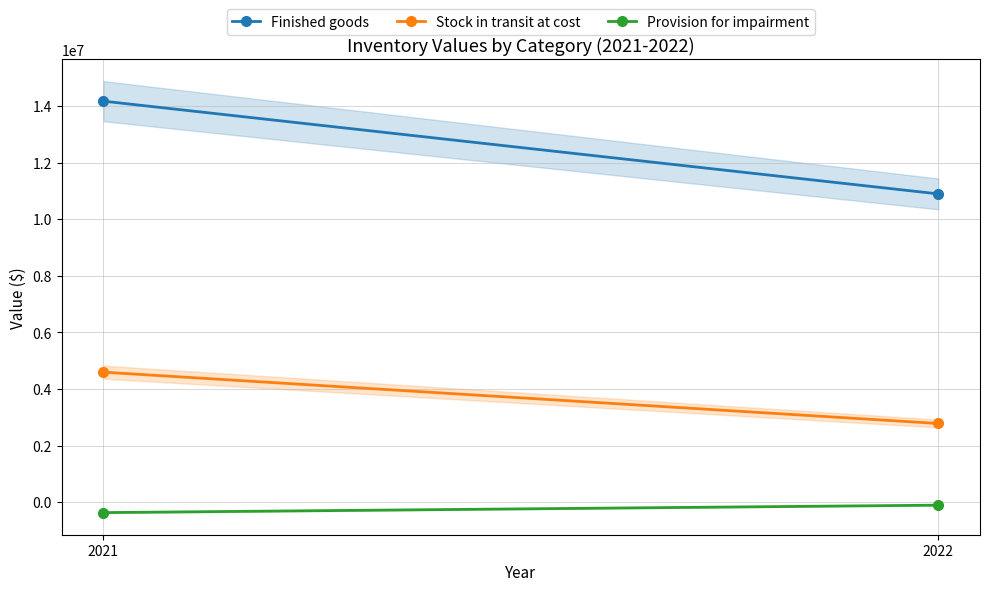

List the labels in order of Stock in transit at cost value, largest first.

2021, 2022